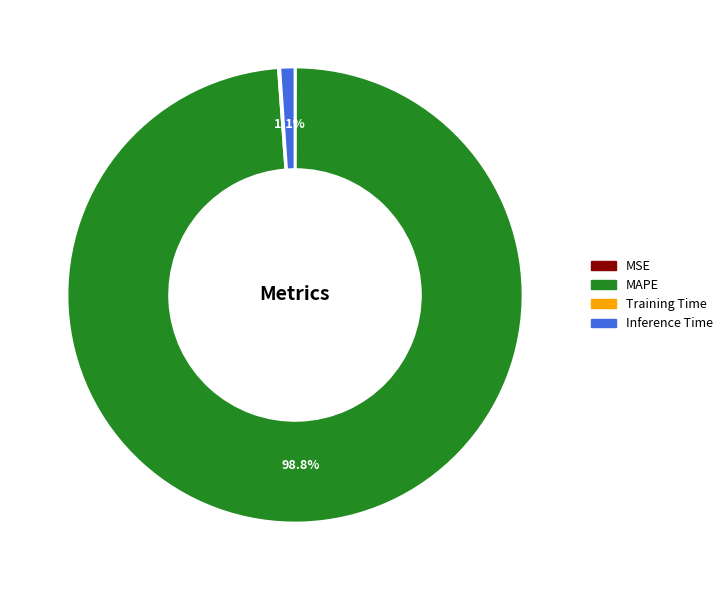

What percentage do MAPE and Inference Time together represent?

99.9%